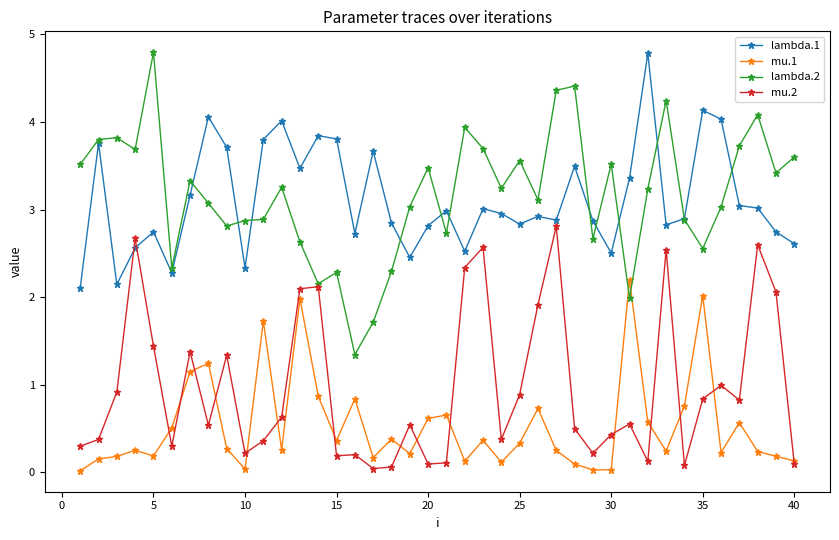

Which series has the largest range (max minus min)?

lambda.2